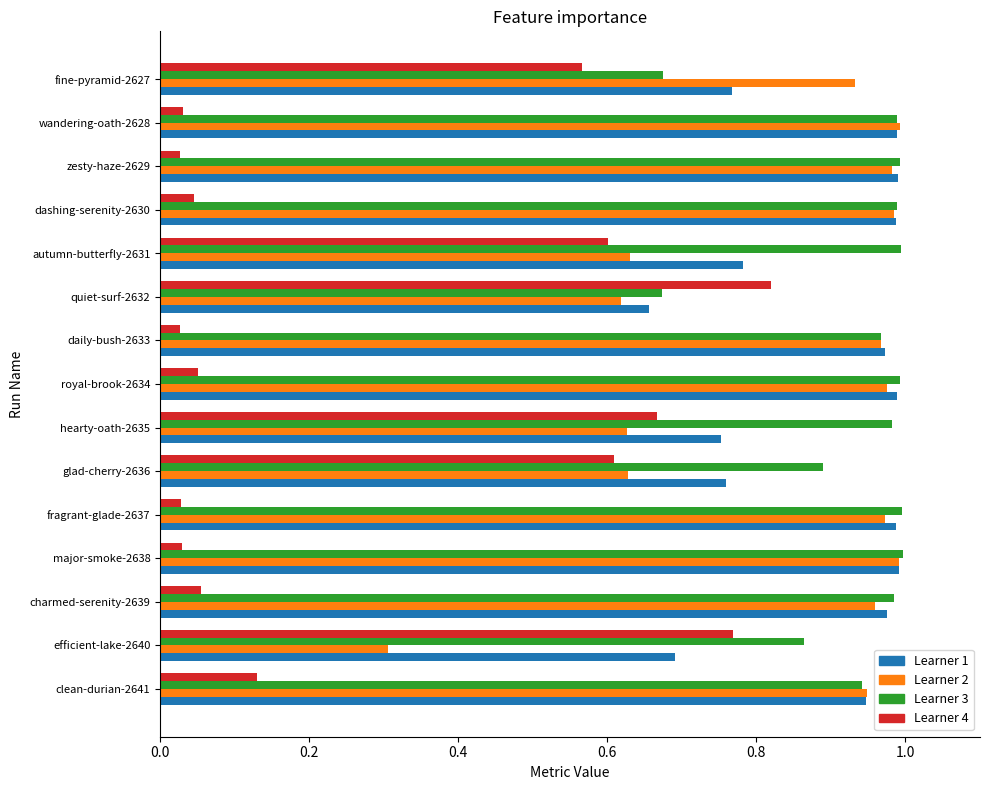

What is the total value across all series at charmed-serenity-2639?

3.0